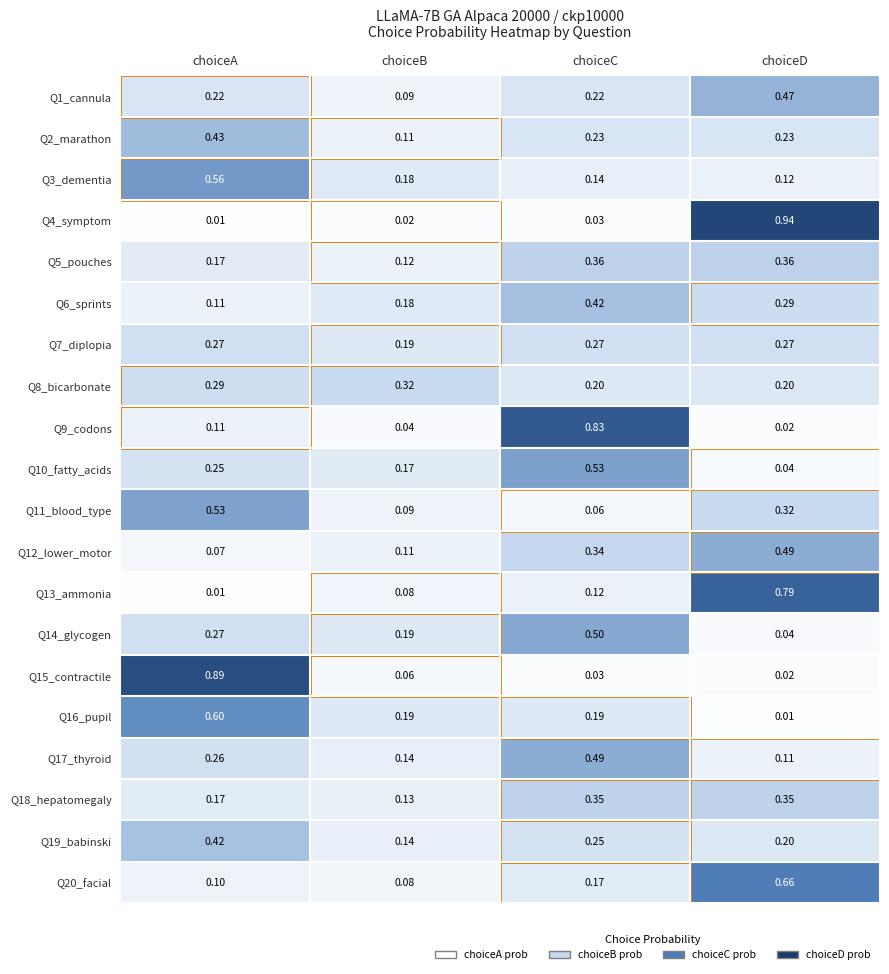

At which category is the sum across all series the highest?

choiceD